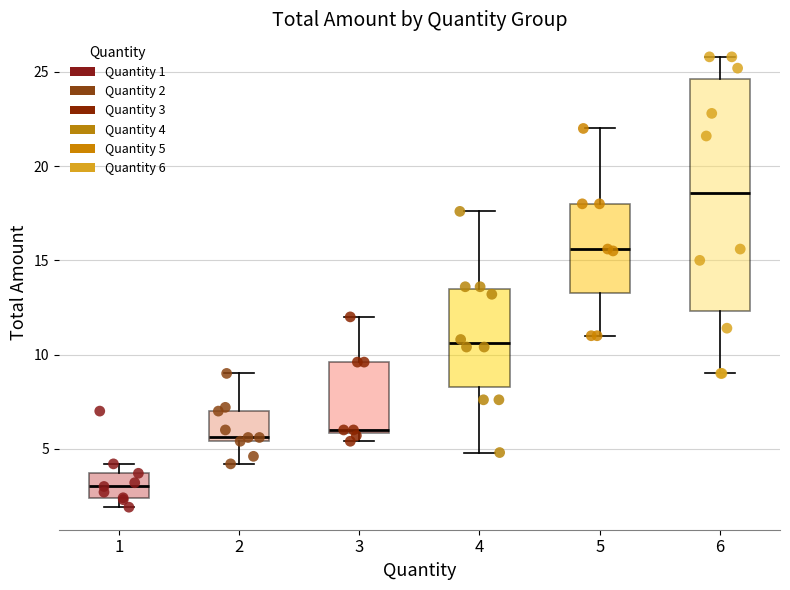

Comparing the boxes themselves (not the whiskers), which one is the tallest?

6